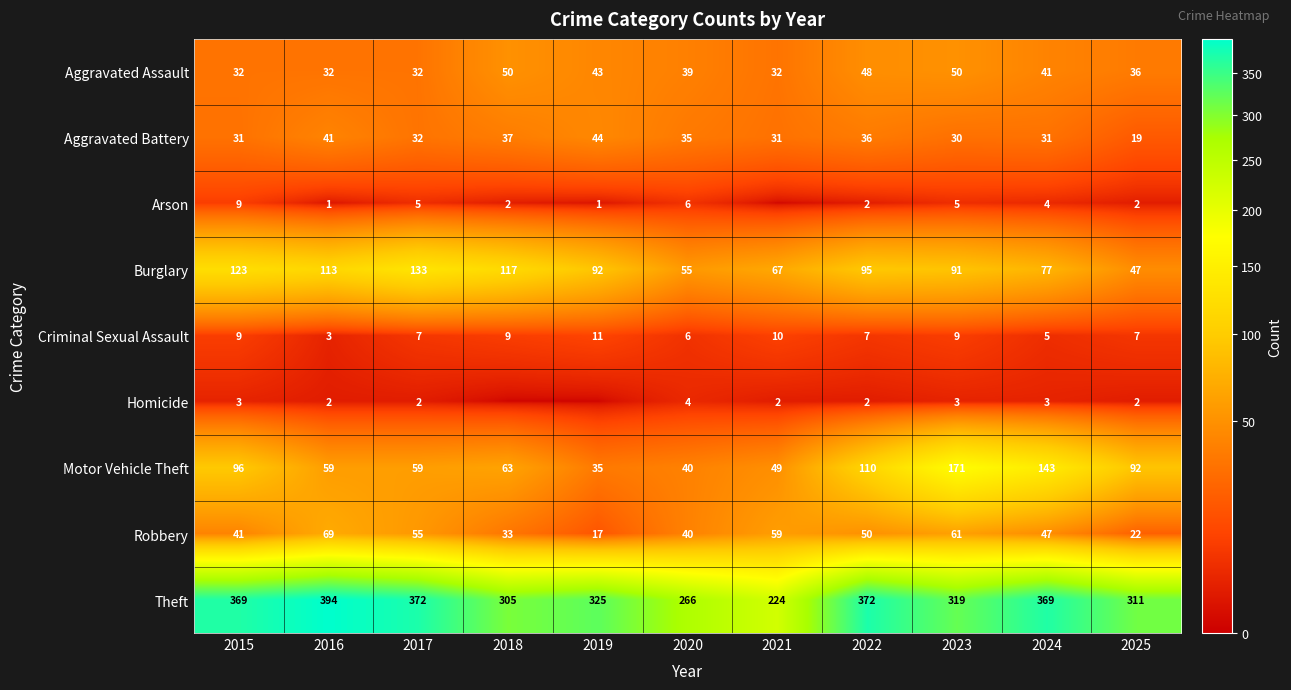

Where is Motor Vehicle Theft nearest to the value 103?

2015